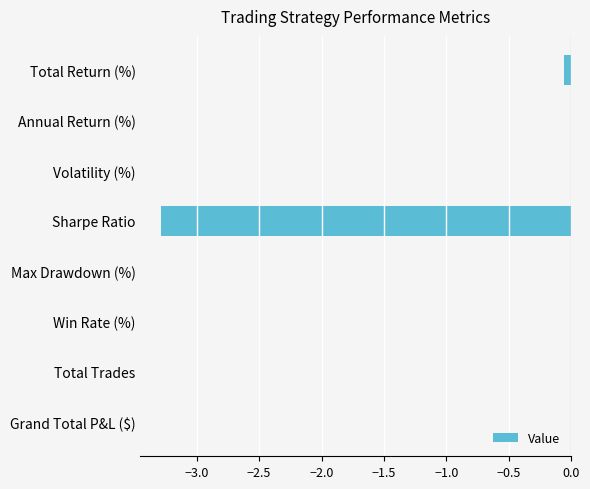

Count the number of categories in the chart.

8